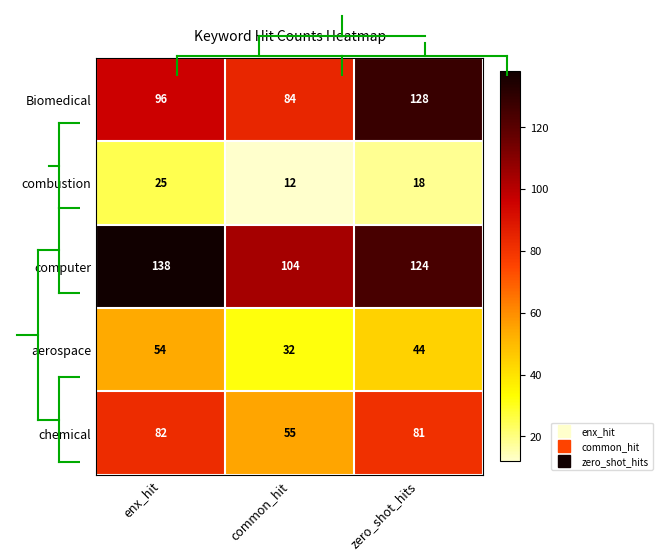

What is the total value across all series at zero_shot_hits?

395